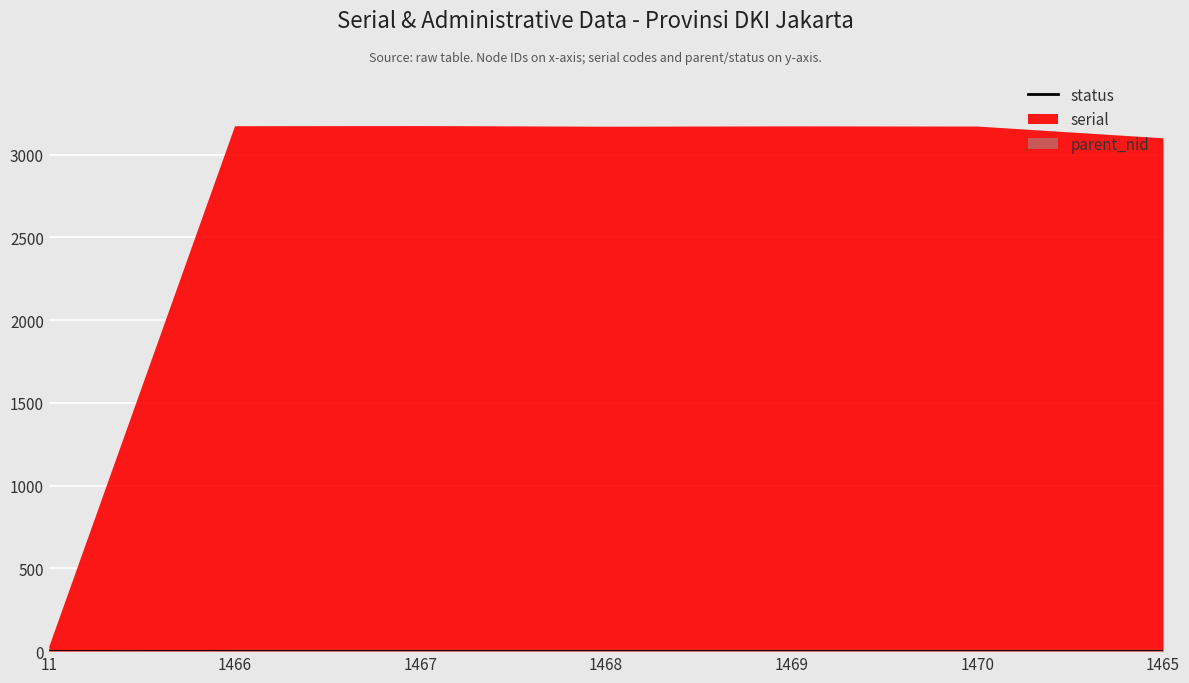

What are all the series names shown in the legend?

serial, parent_nid, status